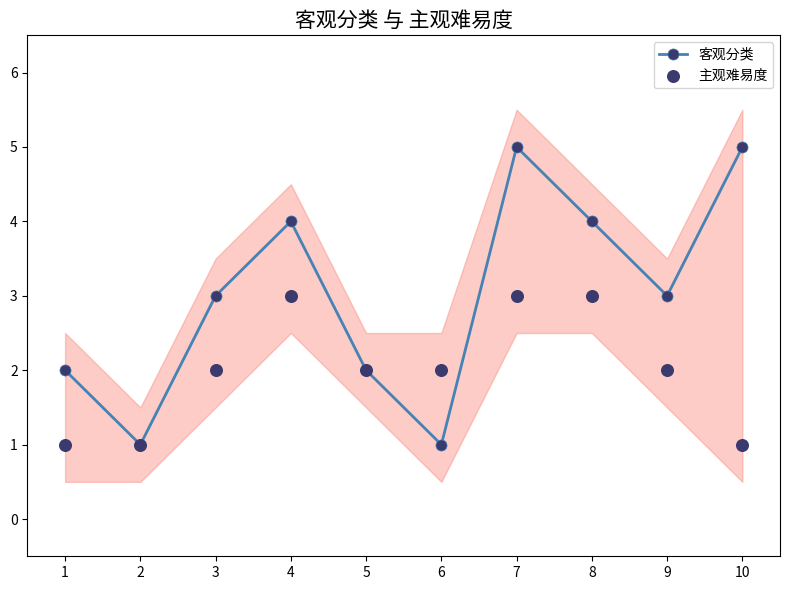

Is the value of 客观分类 at 6 greater than the value of 主观难易度 at 2?

No